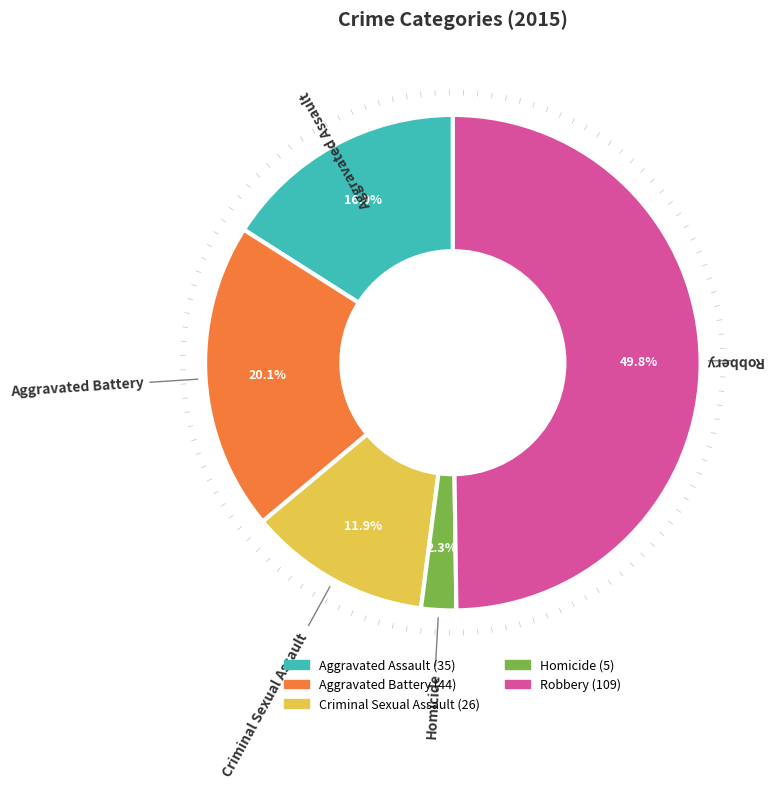

What is the smallest slice in the pie chart?

Homicide